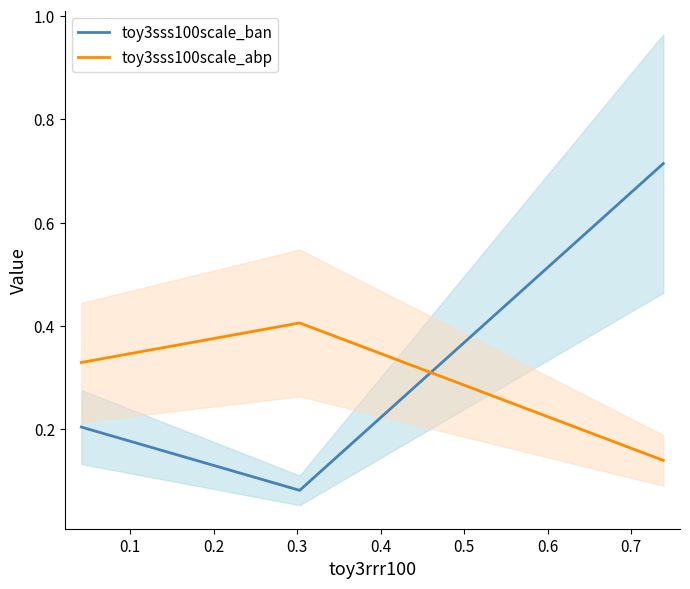

Count the number of categories in the chart.

3